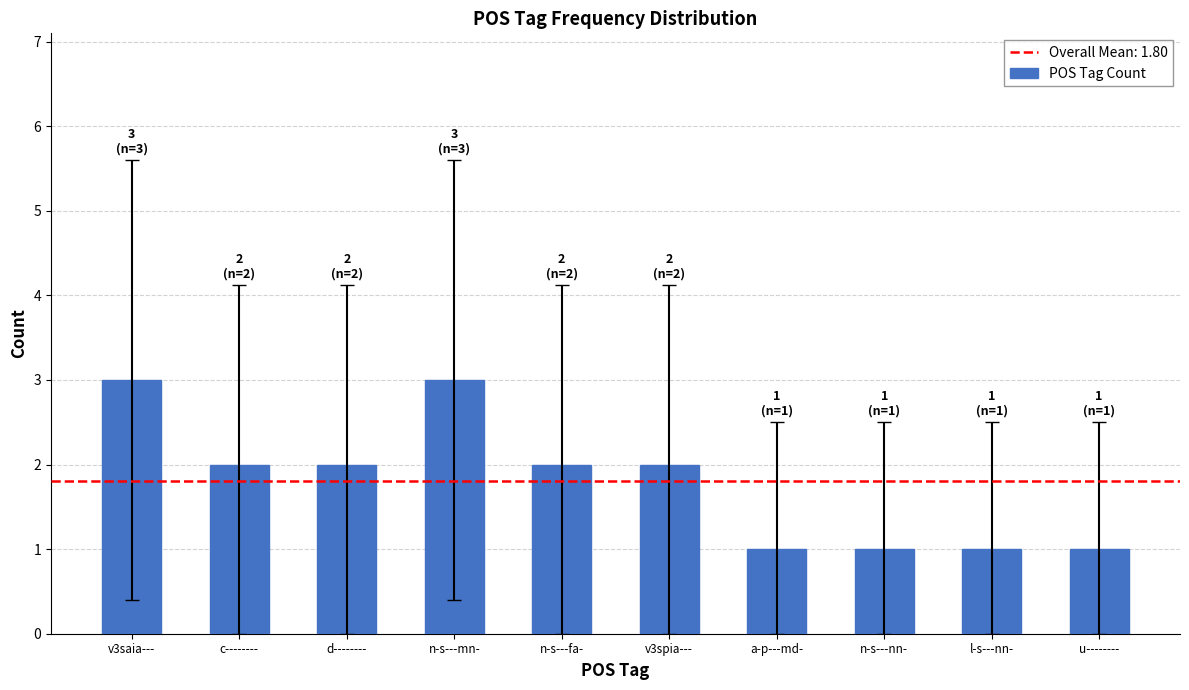

Are the bars horizontal?

No